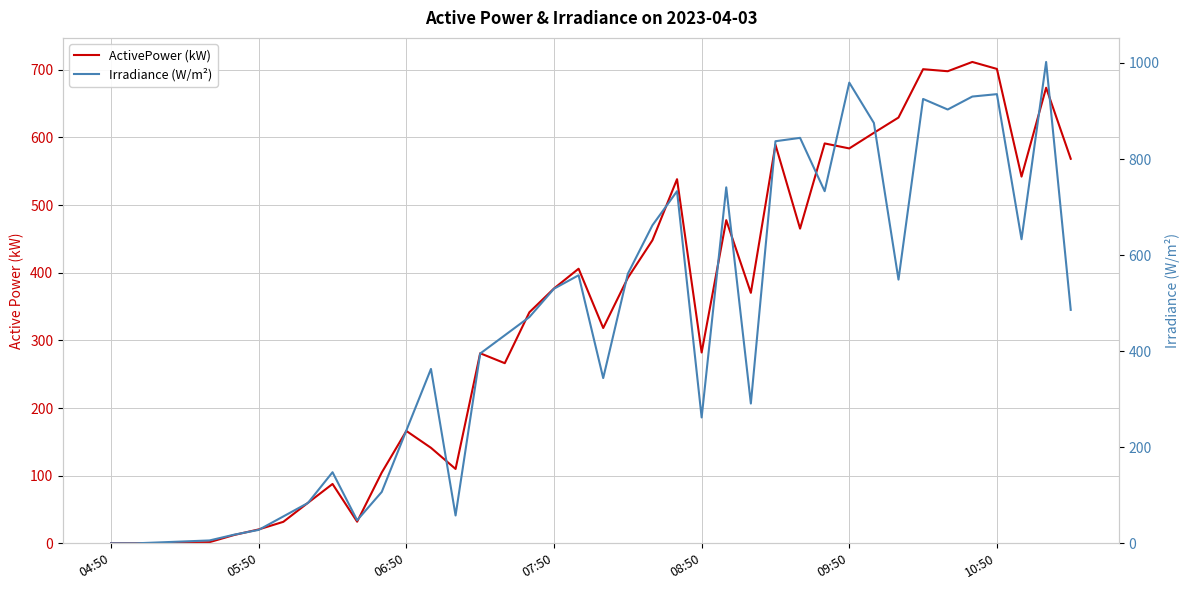

Which series has the largest range (max minus min)?

Irradiance (W/m²)